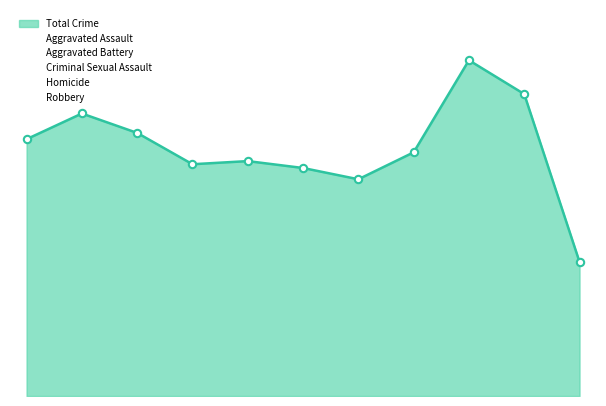

At which category is the sum across all series the highest?

2023